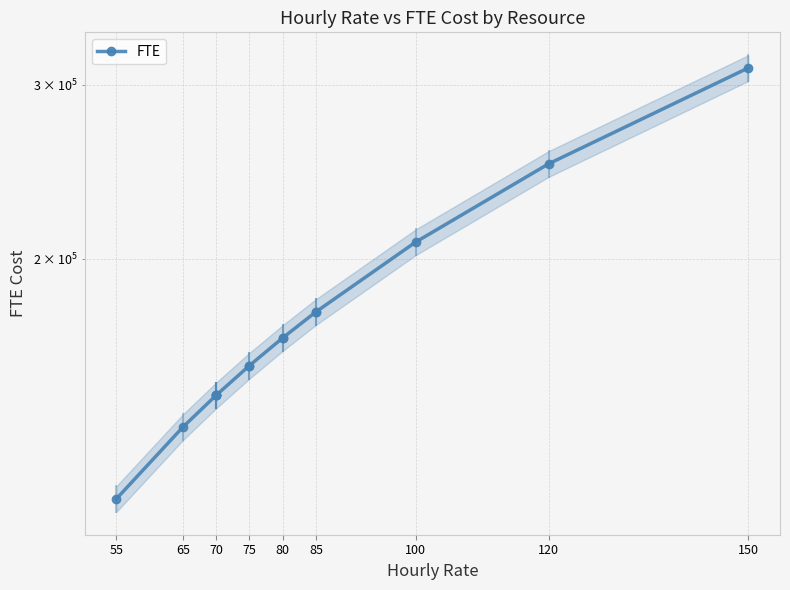

Is it true that the value at 85 is 253781?

False